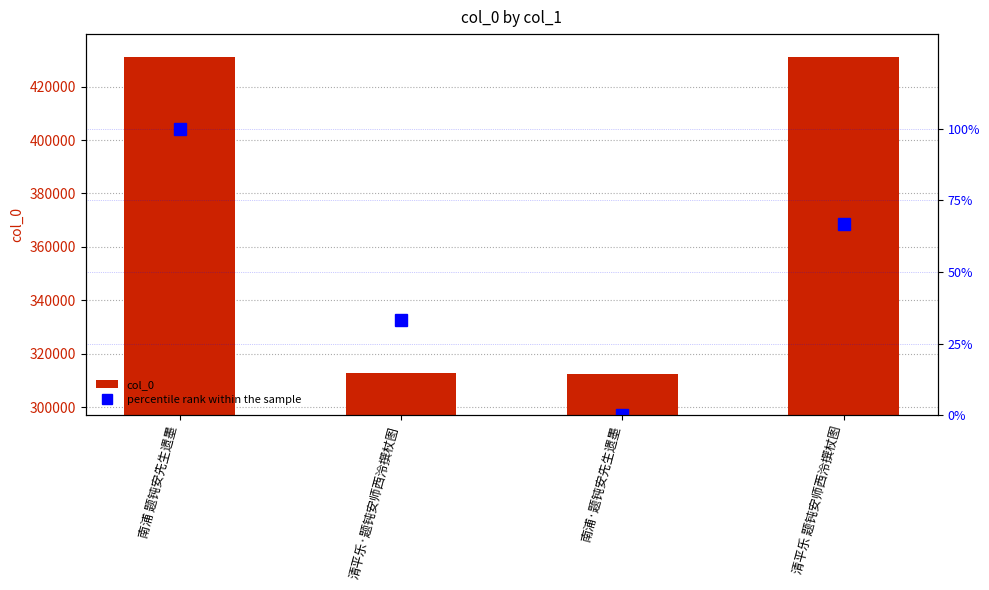

Between 南浦 题钝安先生遗墨 and 清平乐·题钝安师西泠撰杖图, which is larger?

南浦 题钝安先生遗墨